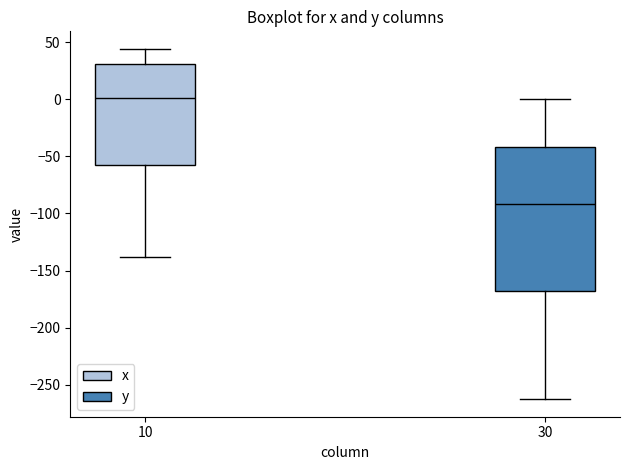

Reading left to right, transcribe this box plot: for each box, give where its median line is, the range the box spans, and where its two whiskers end, as read against the y-axis. The values are not printed on the chart, so give them approximately, as read against the axis.

10: median 0, box -55 to 30, whiskers -140 to 45
30: median -90, box -170 to -40, whiskers -265 to 0